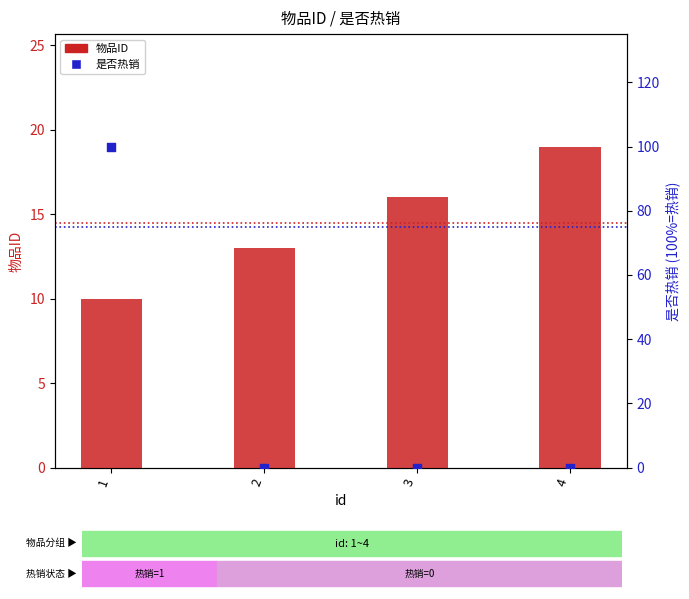

Which series reaches the maximum Y coordinate?

是否热销